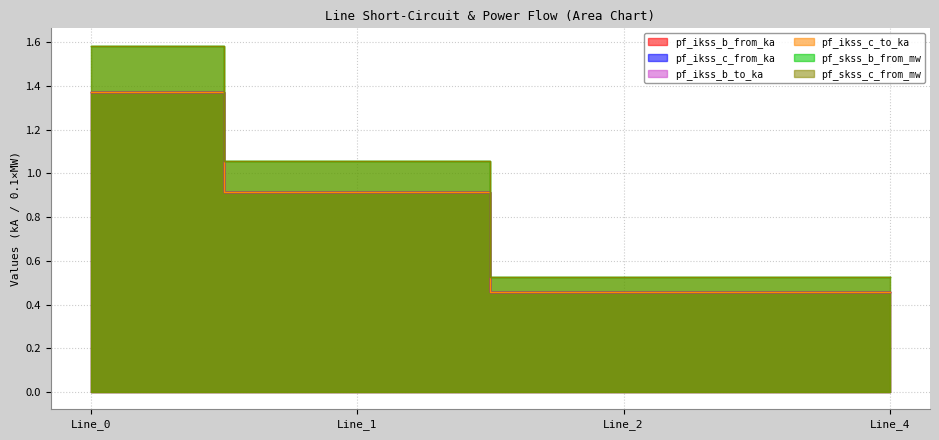

At which label is pf_ikss_c_from_ka closest to 0?

Line_2